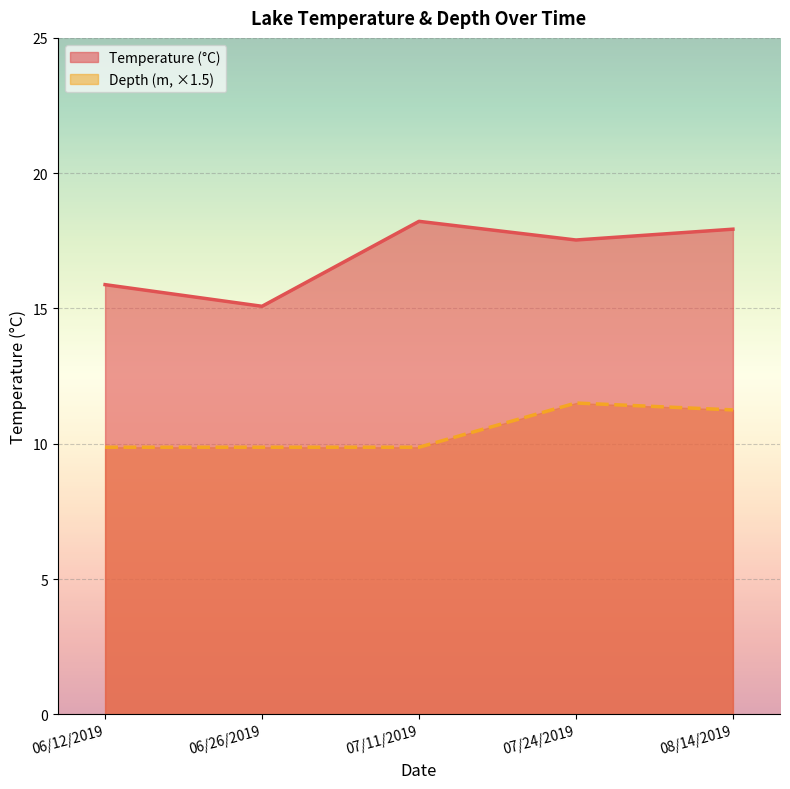

Rank the series by their average value, from highest to lowest.

Temperature (°C), Depth (m, ×1.5)